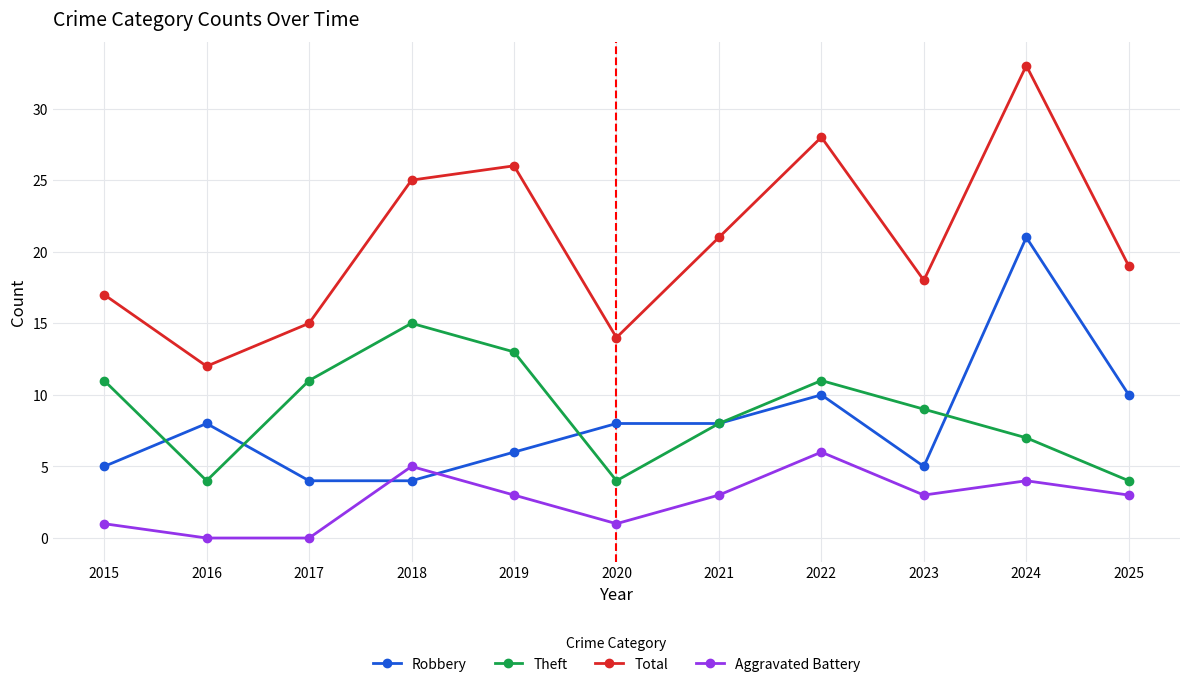

Reading left to right, transcribe all the data shown in this chart.

Robbery: 5	8	4	4	6	8	8	10	5	21	10
Theft: 11	4	11	15	13	4	8	11	9	7	4
Total: 17	12	15	25	26	14	21	28	18	33	19
Aggravated Battery: 1	0	0	5	3	1	3	6	3	4	3